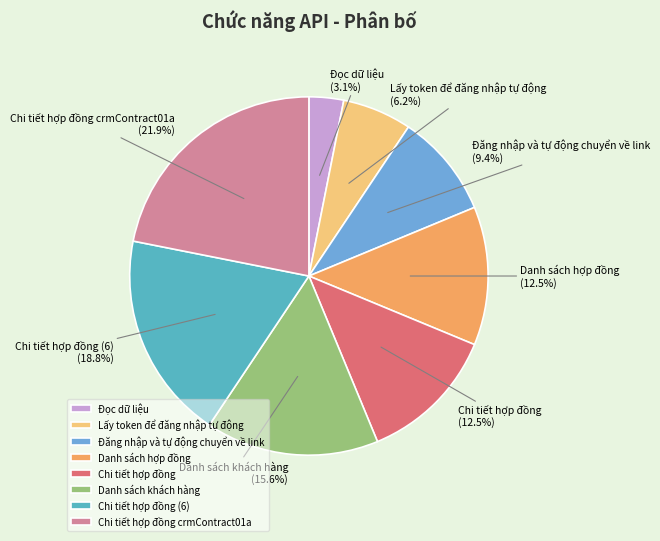

Which category has the biggest portion of the pie?

Chi tiết hợp đồng crmContract01a